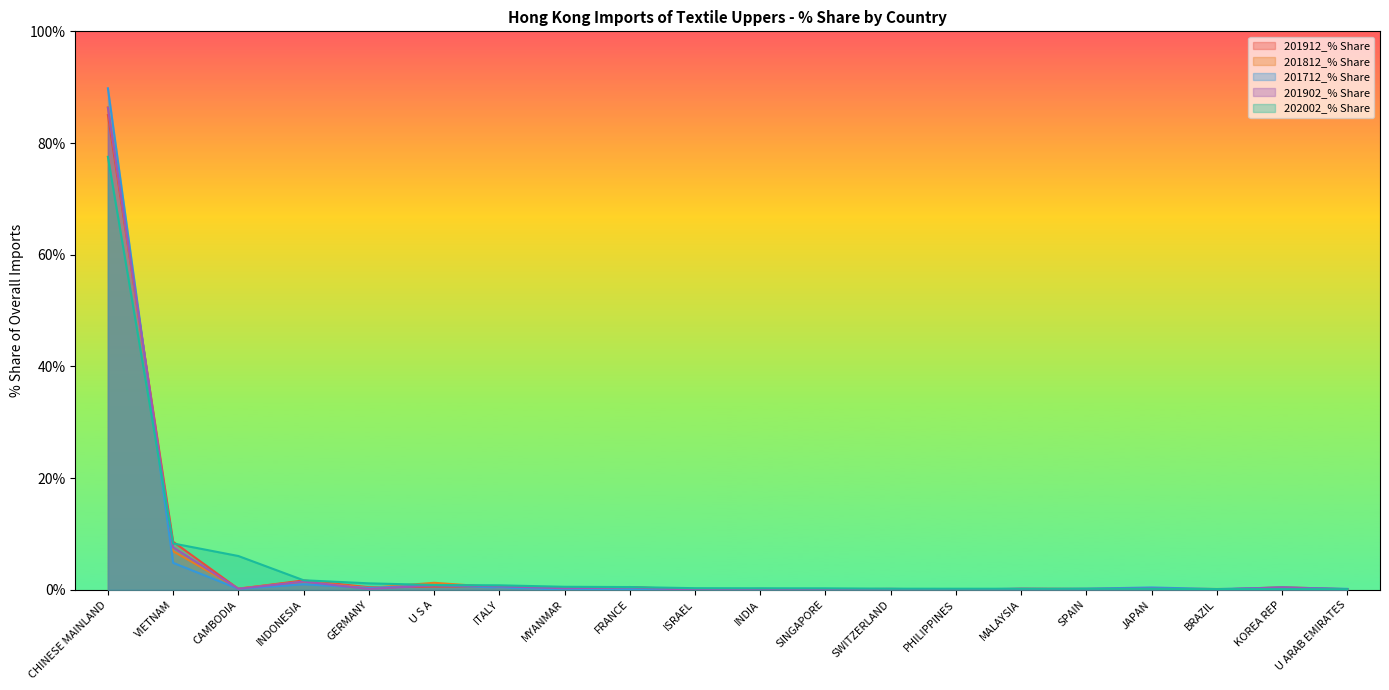

Is the value of 201912_% Share at GERMANY greater than the value of 202002_% Share at ISRAEL?

Yes